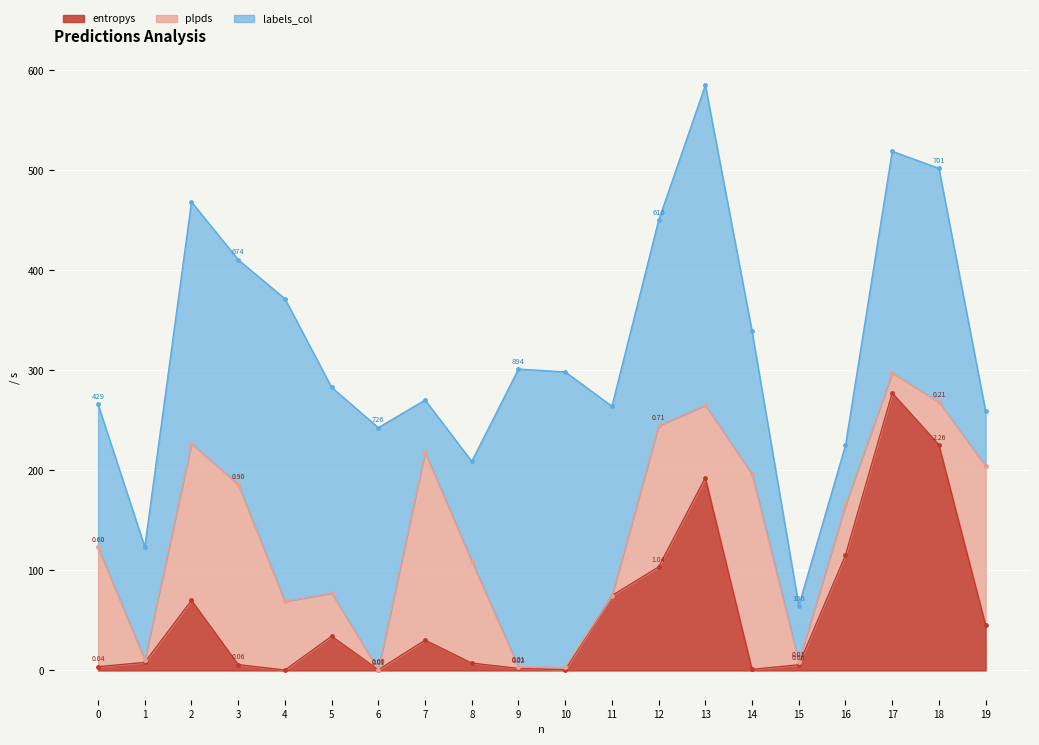

Rank the categories by entropys value from lowest to highest.

4, 6, 10, 14, 9, 0, 15, 3, 8, 1, 7, 5, 19, 2, 11, 12, 16, 13, 18, 17